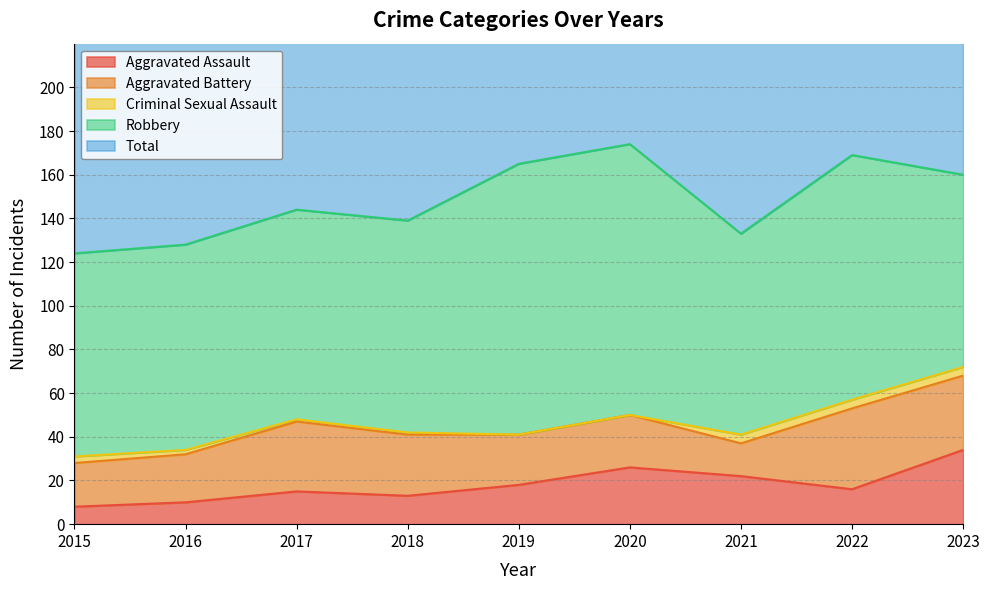

Where does the Criminal Sexual Assault series first go above 2?

2015